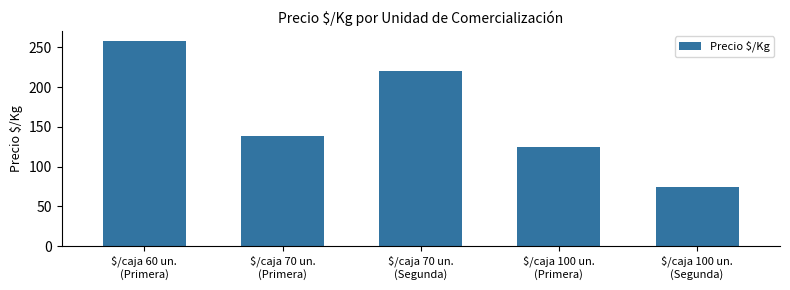

Where does the data first go above 138?

$/caja 60 un.
(Primera)